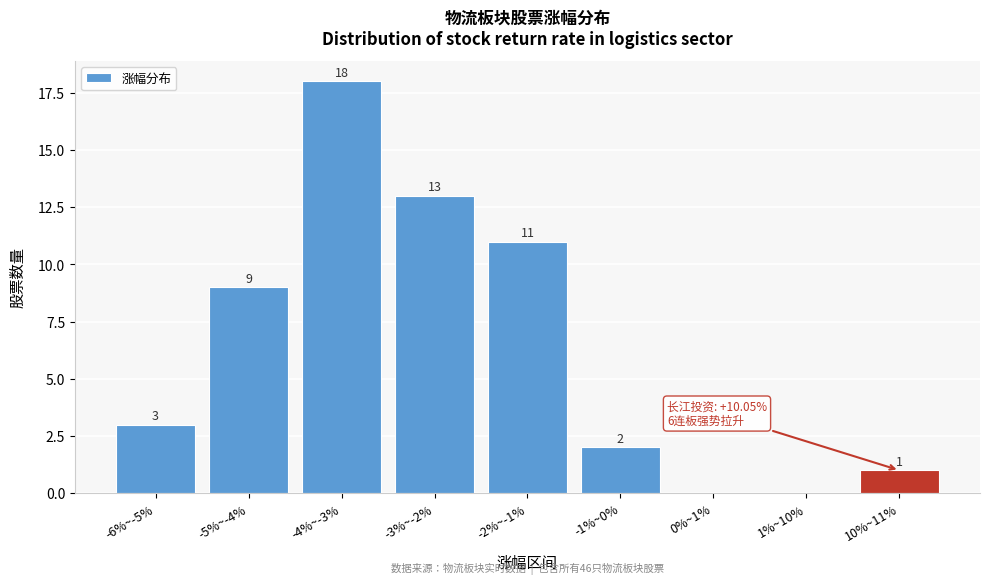

Reading left to right, what are all the values shown in this chart?

-6%~-5%=3	-5%~-4%=9	-4%~-3%=18	-3%~-2%=13	-2%~-1%=11	-1%~0%=2	0%~1%=0	1%~10%=0	10%~11%=1